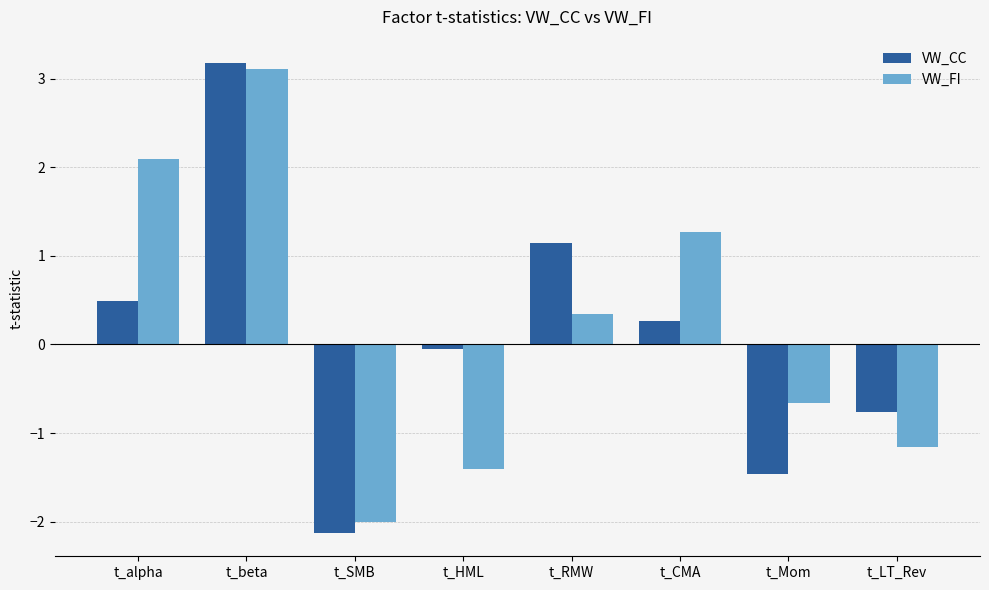

List the labels in order of VW_FI value, smallest first.

t_SMB, t_HML, t_LT_Rev, t_Mom, t_RMW, t_CMA, t_alpha, t_beta